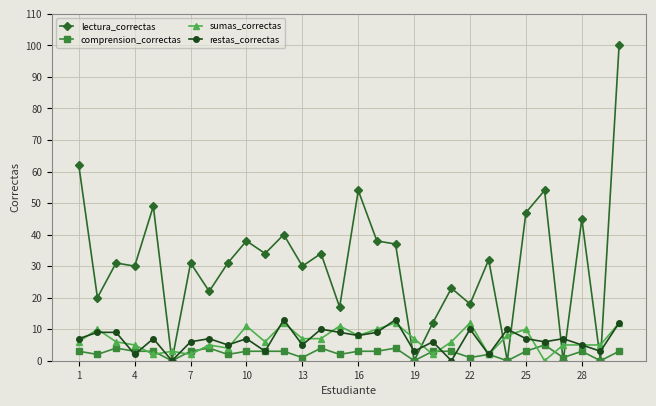

True or false: sumas_correctas has more than 0 points higher than both neighbors.

True